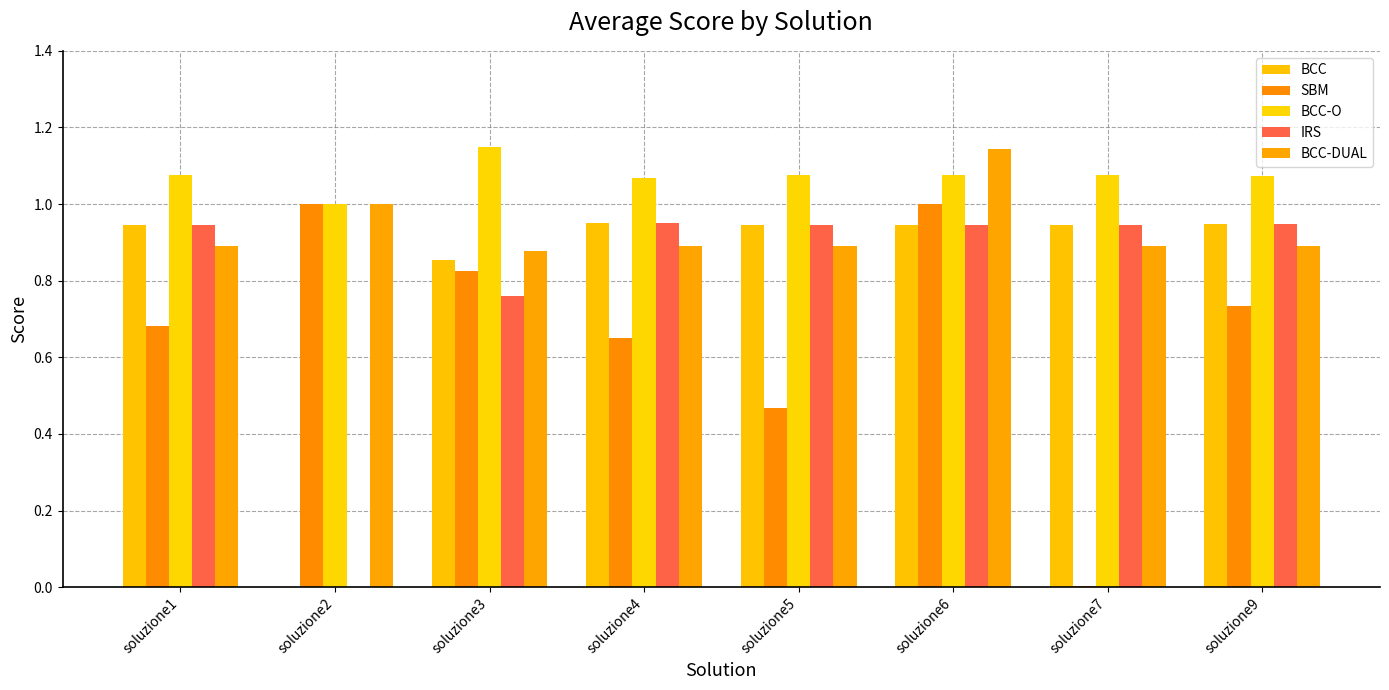

Between soluzione2 and soluzione3, which series saw the biggest shift?

BCC